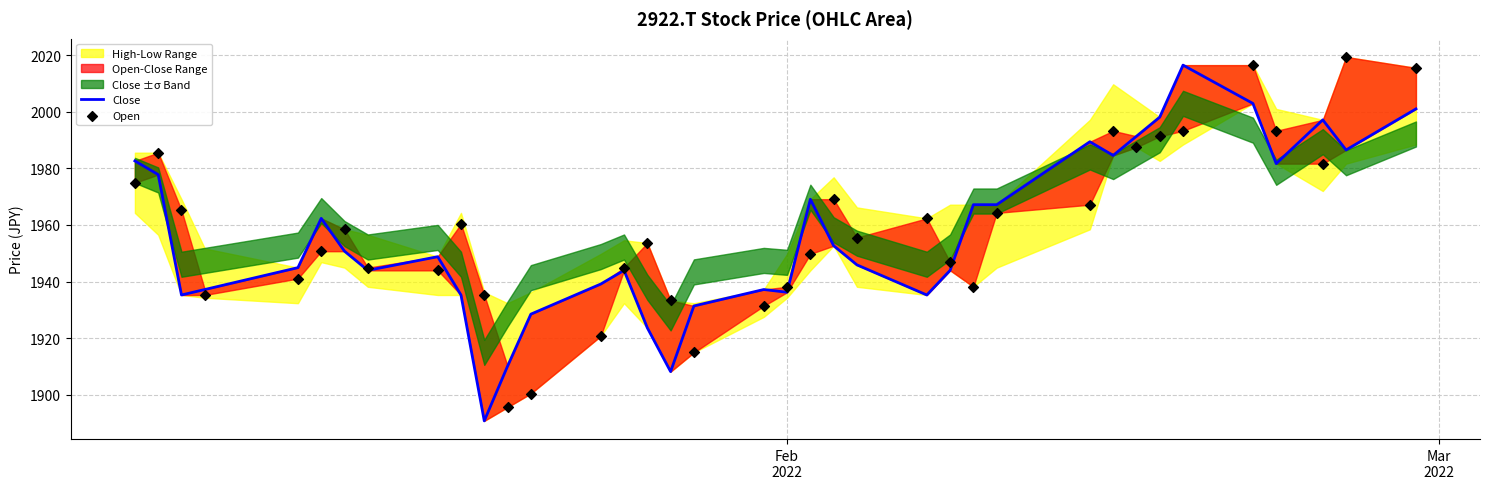

Is the value of Close at 6 greater than the value of Open at 8?

Yes